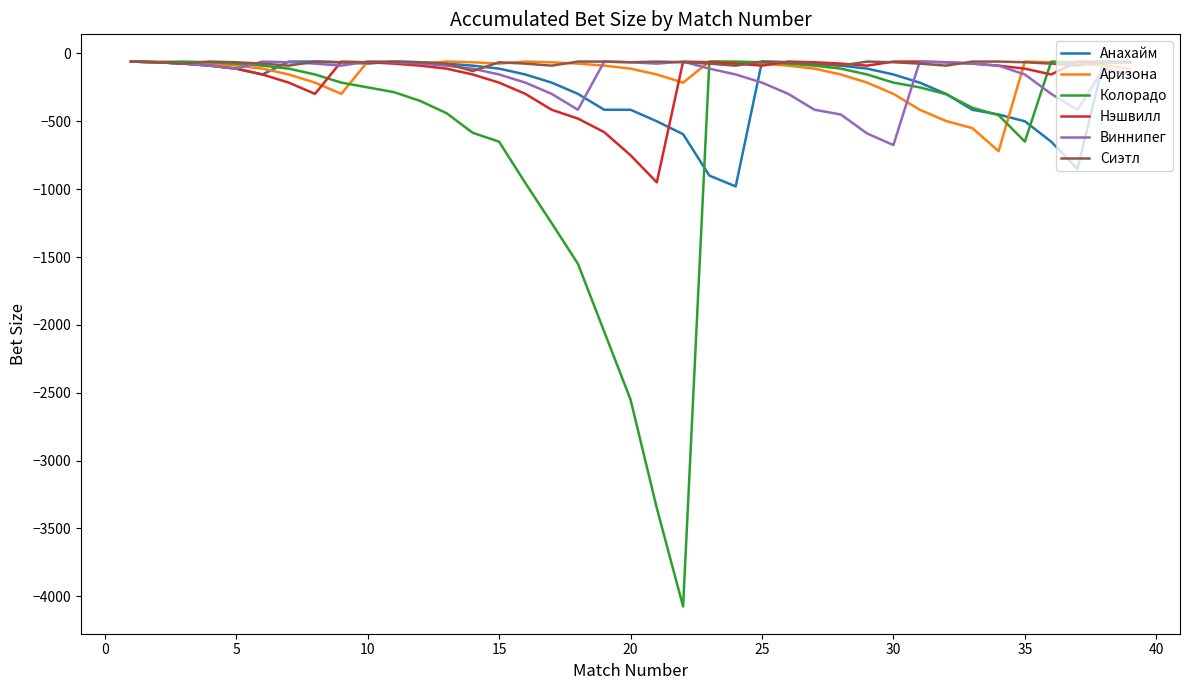

Which series has the widest spread of values?

Колорадо